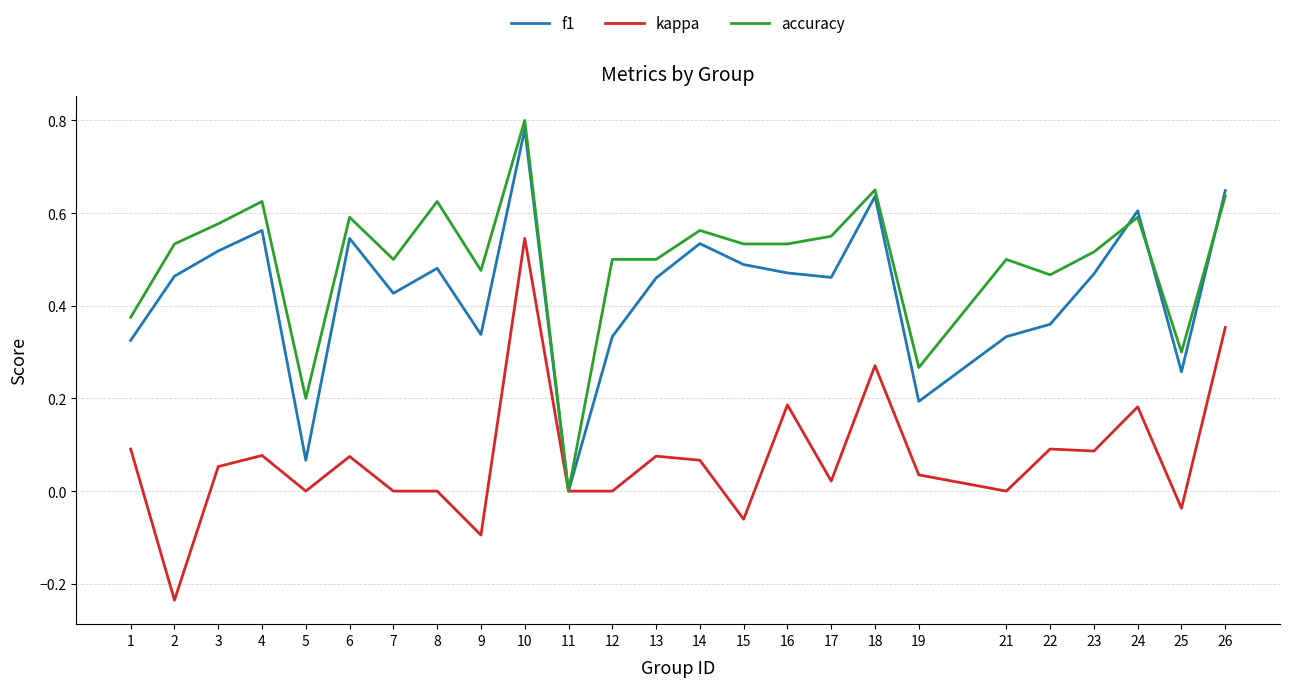

Rank the series at 4 from highest to lowest value.

accuracy, f1, kappa